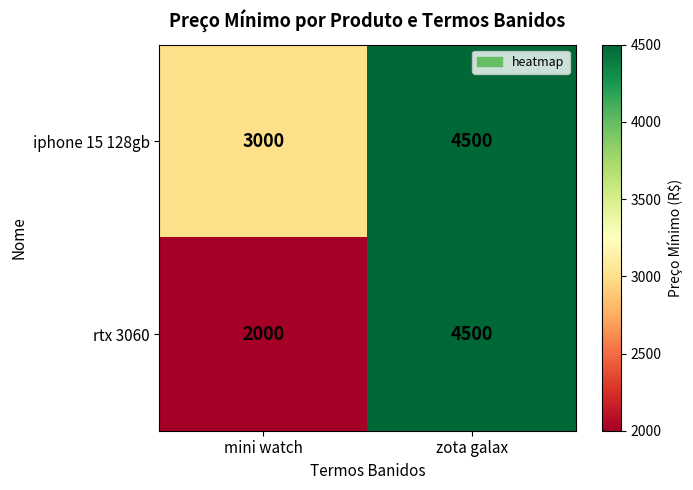

At which label is rtx 3060 closest to 3250?

mini watch